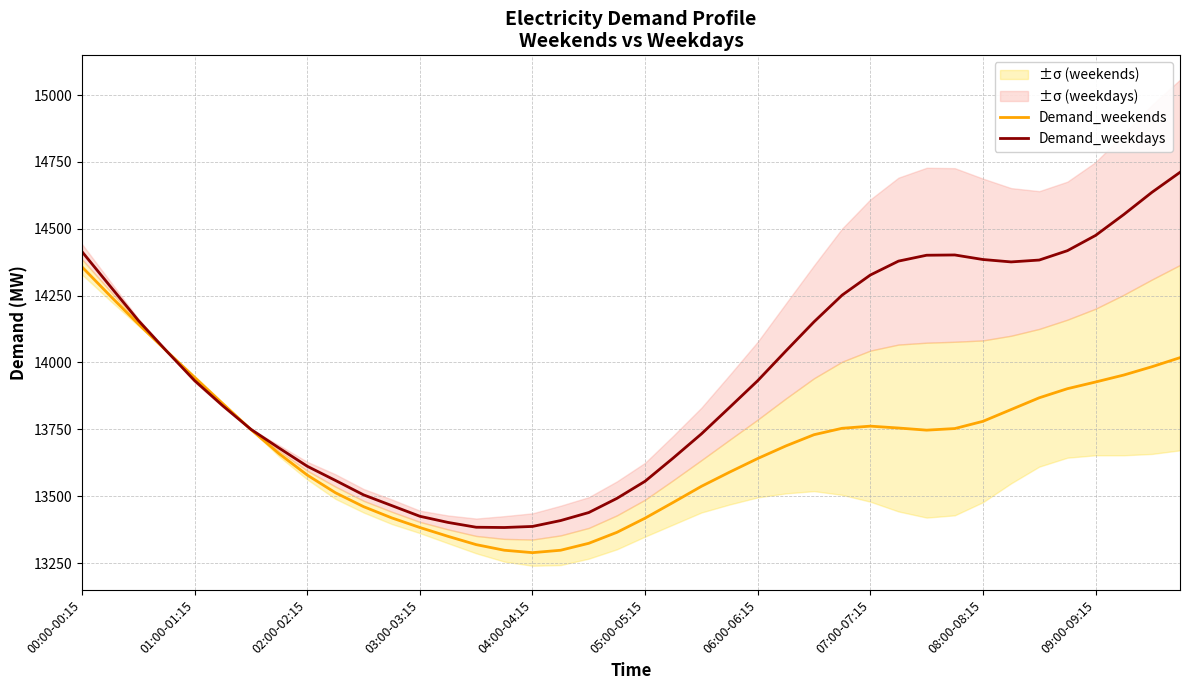

At which label does Demand_weekends reach its peak?

00:00-00:15